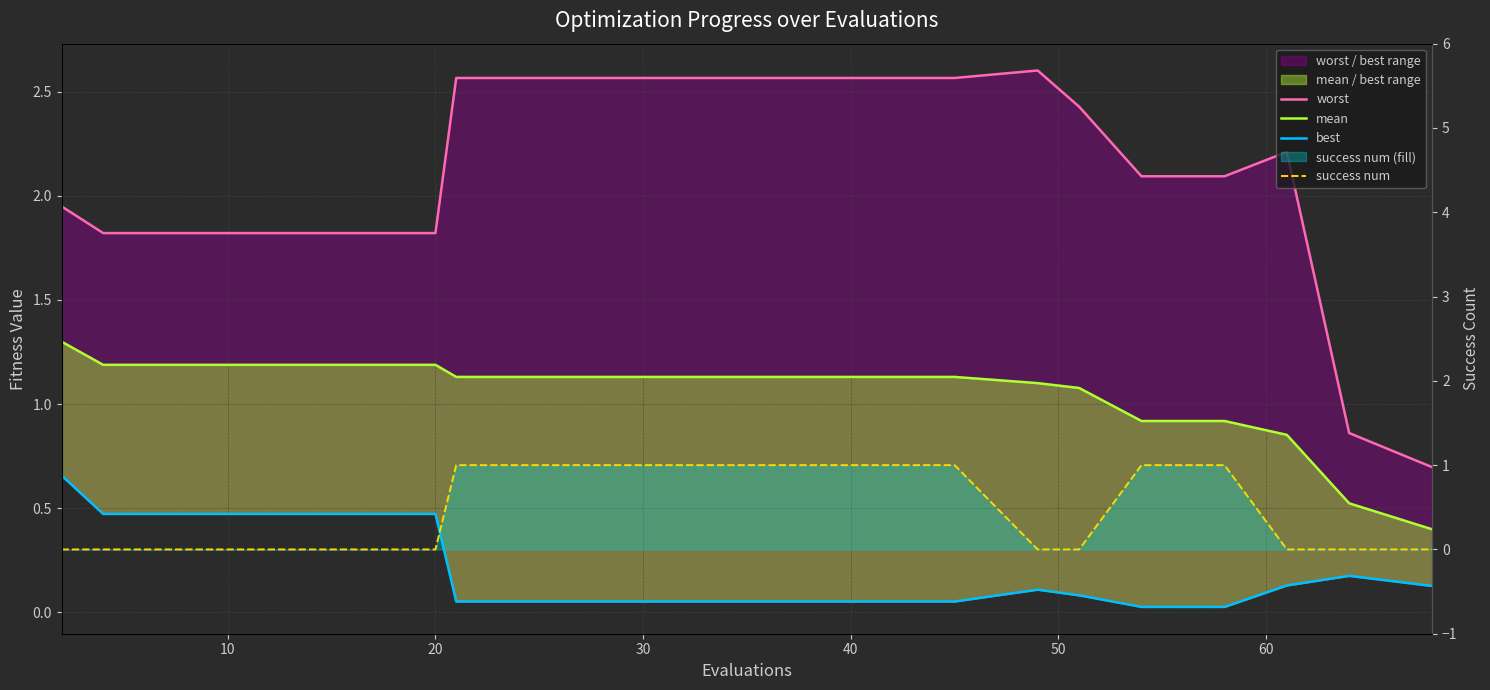

The value of mean at 20 is 1.8. True or false?

False